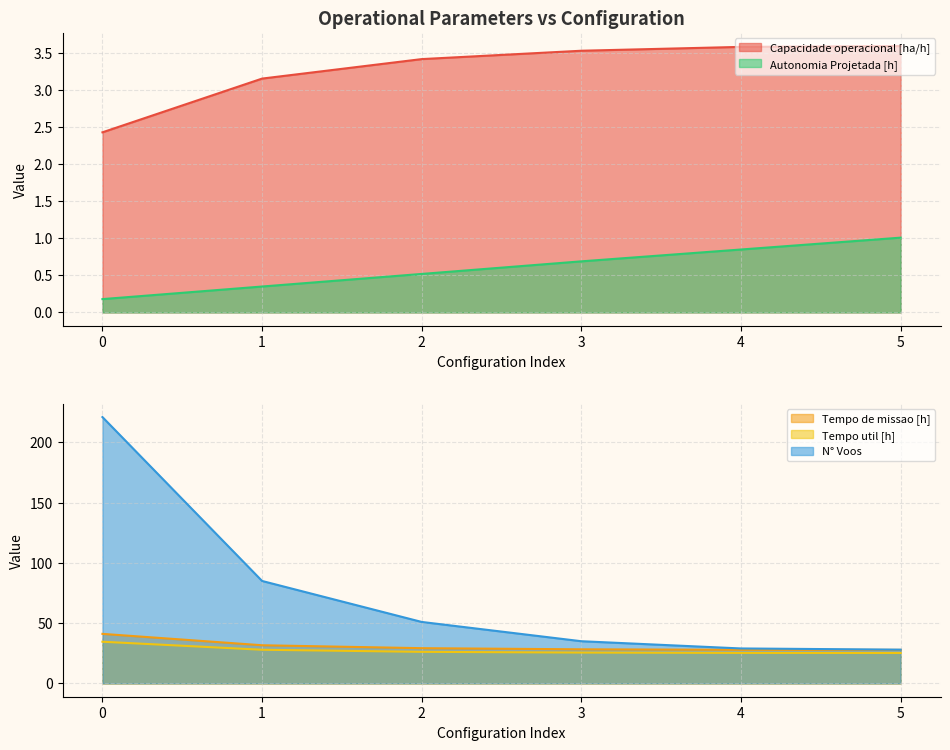

How many data points in N° Voos are above 51?

2